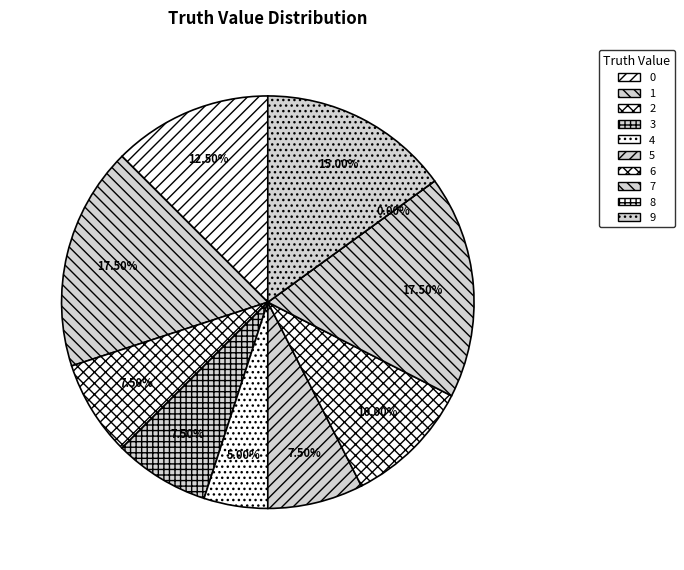

To the nearest percent, what is the average slice percentage?

10%